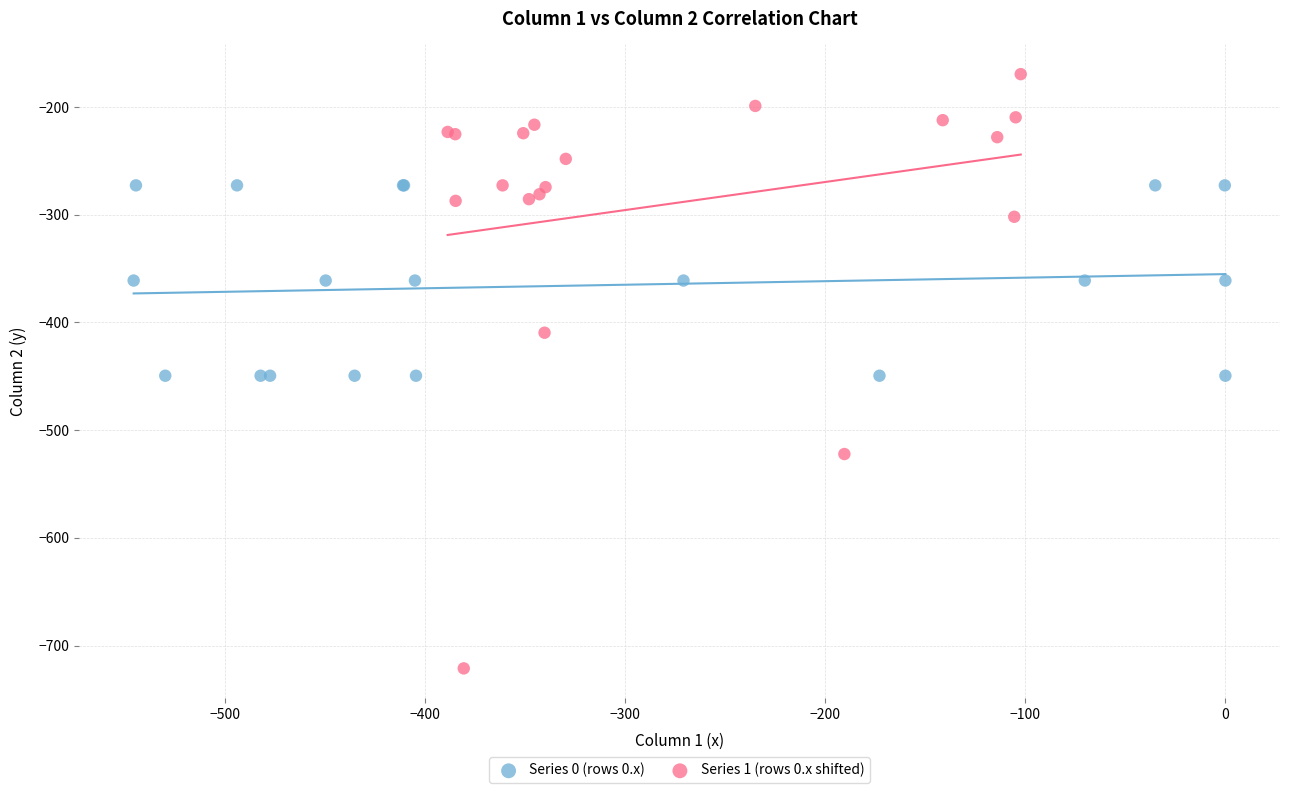

Which series reaches the minimum Y coordinate?

Series 1 (rows 0.x shifted)